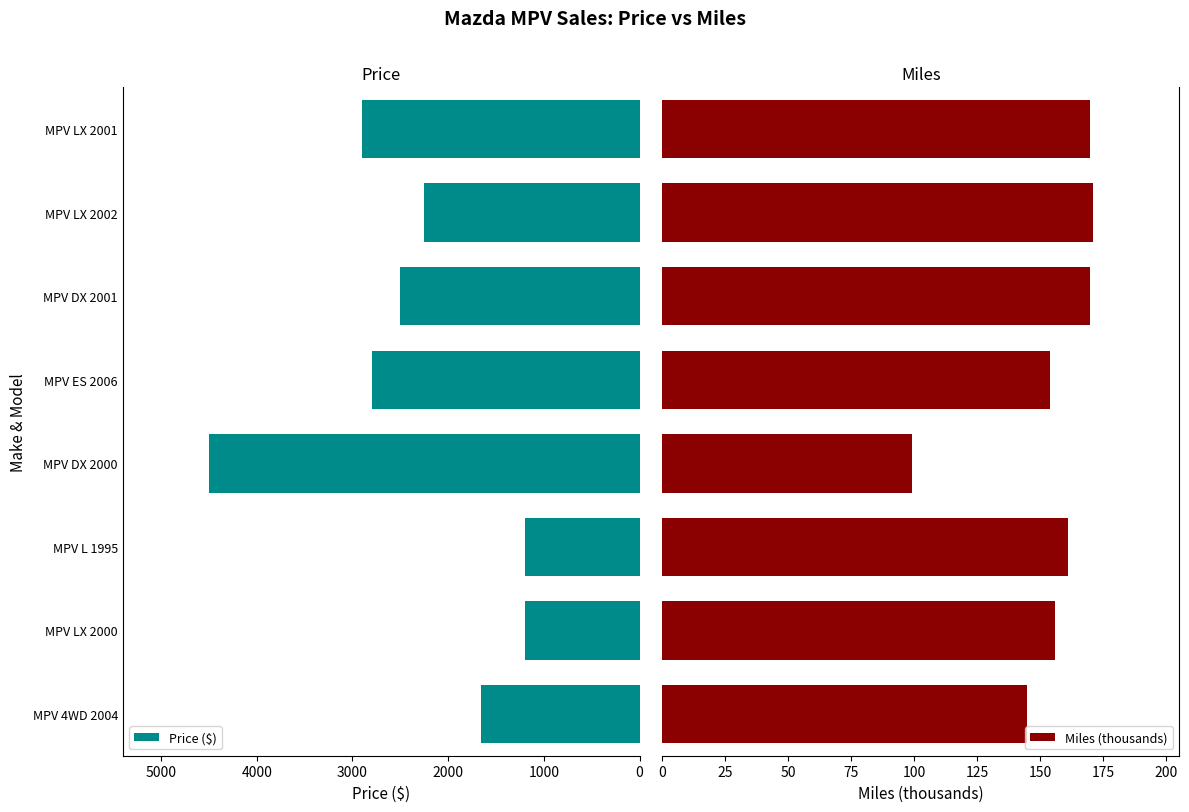

Are the bars horizontal?

Yes